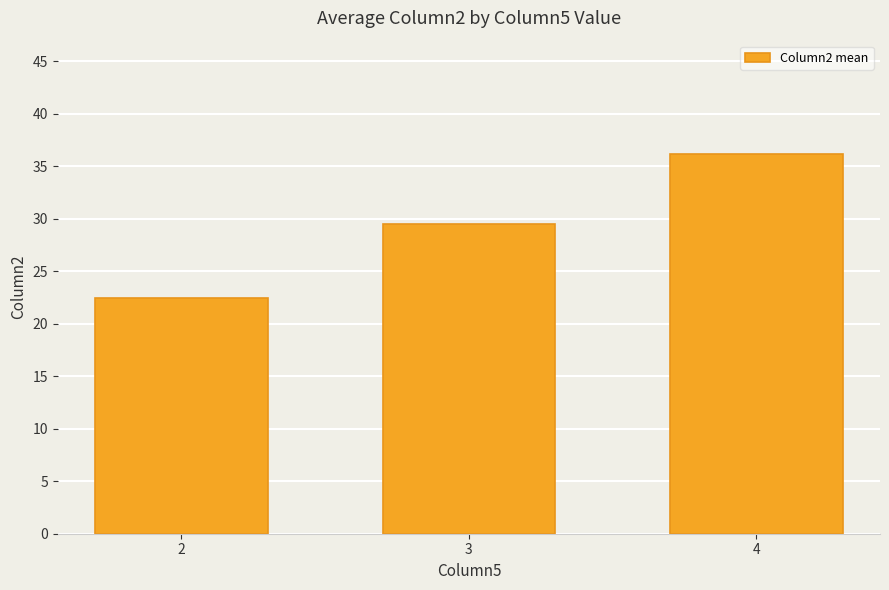

What is the sum of the values at 2 and 4?

58.6